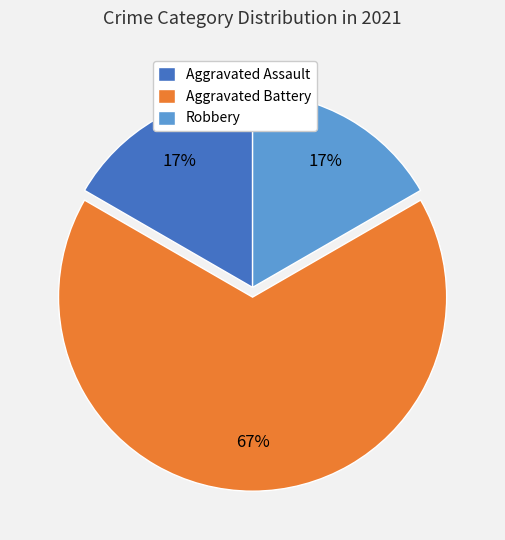

True or false: Robbery accounts for 17% of the total.

True